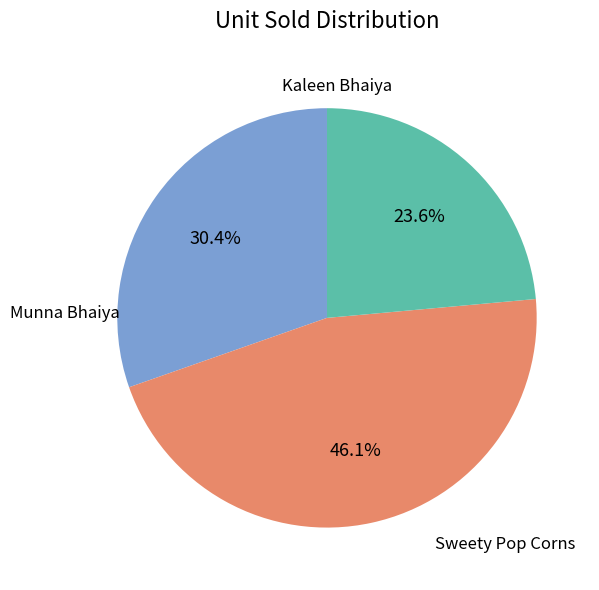

Which has a higher value, Munna Bhaiya or Sweety Pop Corns?

Munna Bhaiya